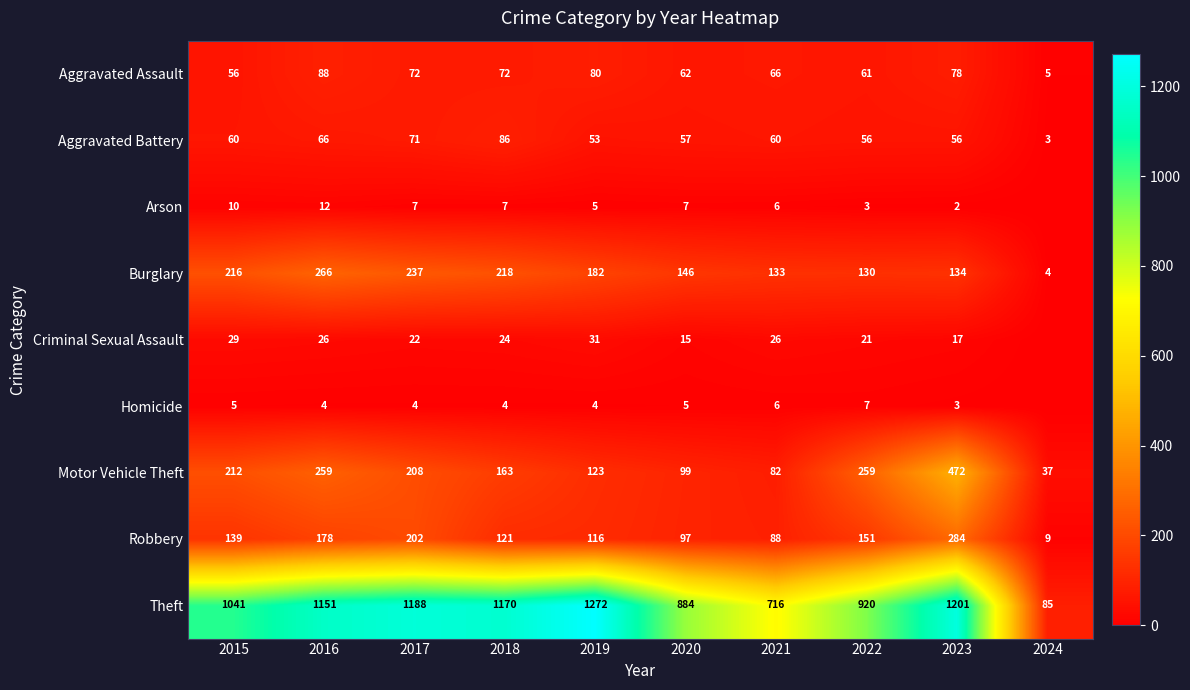

What is the sum of the Theft values at 2024 and 2017?

1273